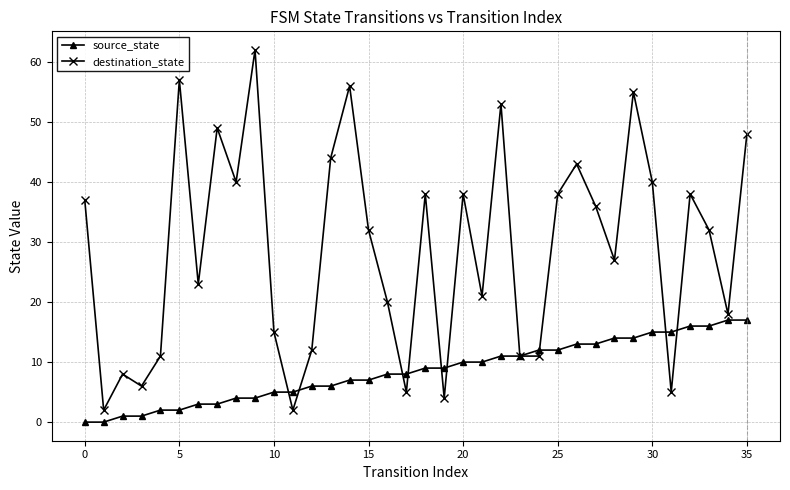

List the series in order of their peak value, lowest first.

source_state, destination_state